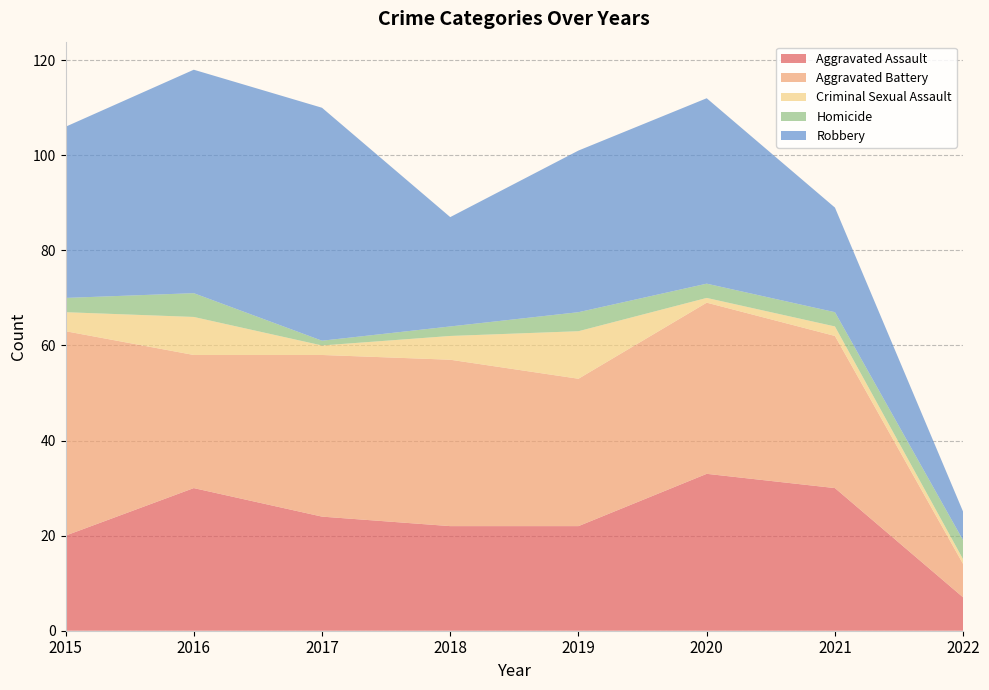

Reading left to right, list all the values displayed in this chart.

Aggravated Assault: 2015=20	2016=30	2017=24	2018=22	2019=22	2020=33	2021=30	2022=7
Aggravated Battery: 2015=43	2016=28	2017=34	2018=35	2019=31	2020=36	2021=32	2022=7
Criminal Sexual Assault: 2015=4	2016=8	2017=2	2018=5	2019=10	2020=1	2021=2	2022=1
Homicide: 2015=3	2016=5	2017=1	2018=2	2019=4	2020=3	2021=3	2022=4
Robbery: 2015=36	2016=47	2017=49	2018=23	2019=34	2020=39	2021=22	2022=6